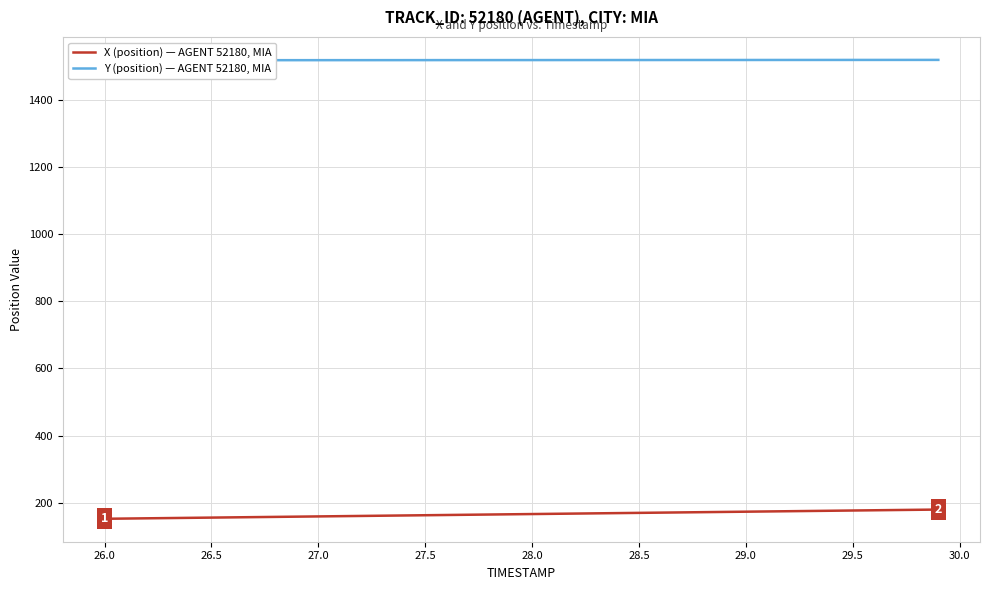

What is the average value of the Y (position) — AGENT 52180, MIA series?

1517.7